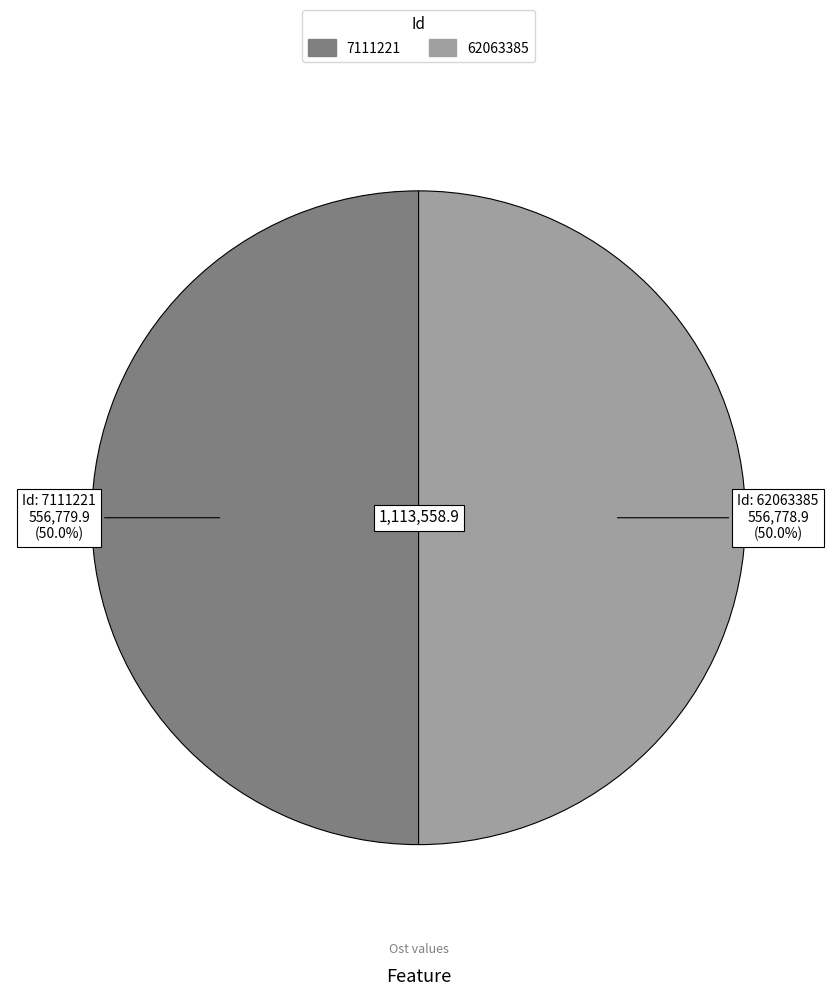

To the nearest percent, what is the average slice percentage?

50%